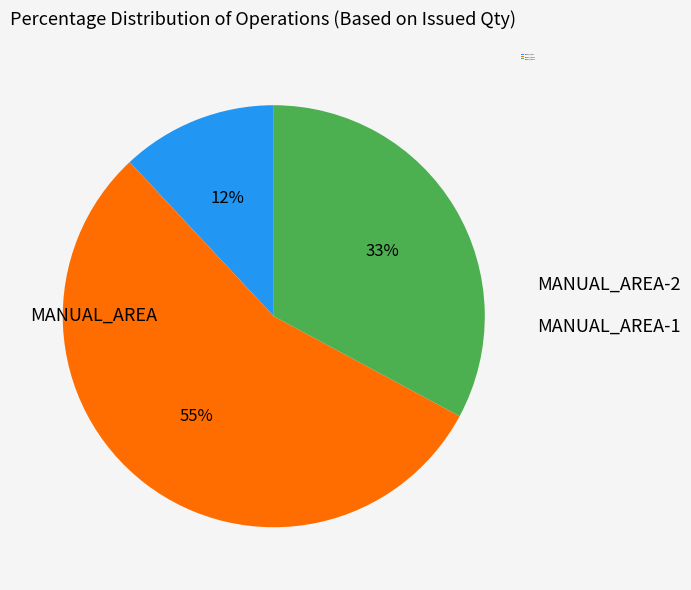

How many segments does this pie chart have?

3